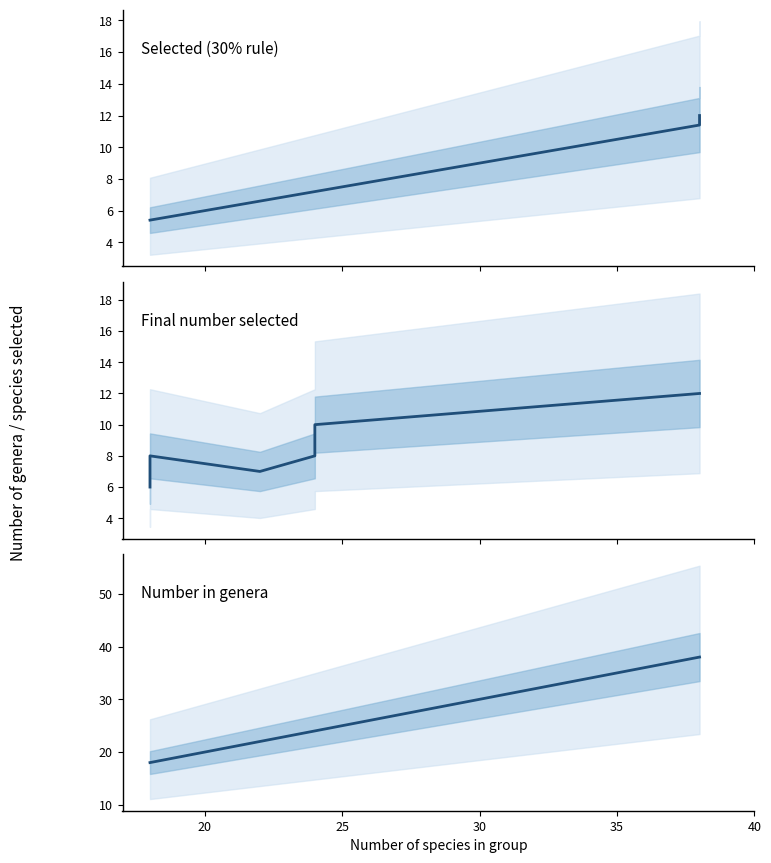

What is the difference between the maximum and second lowest values in the Final number selected series?

5.0